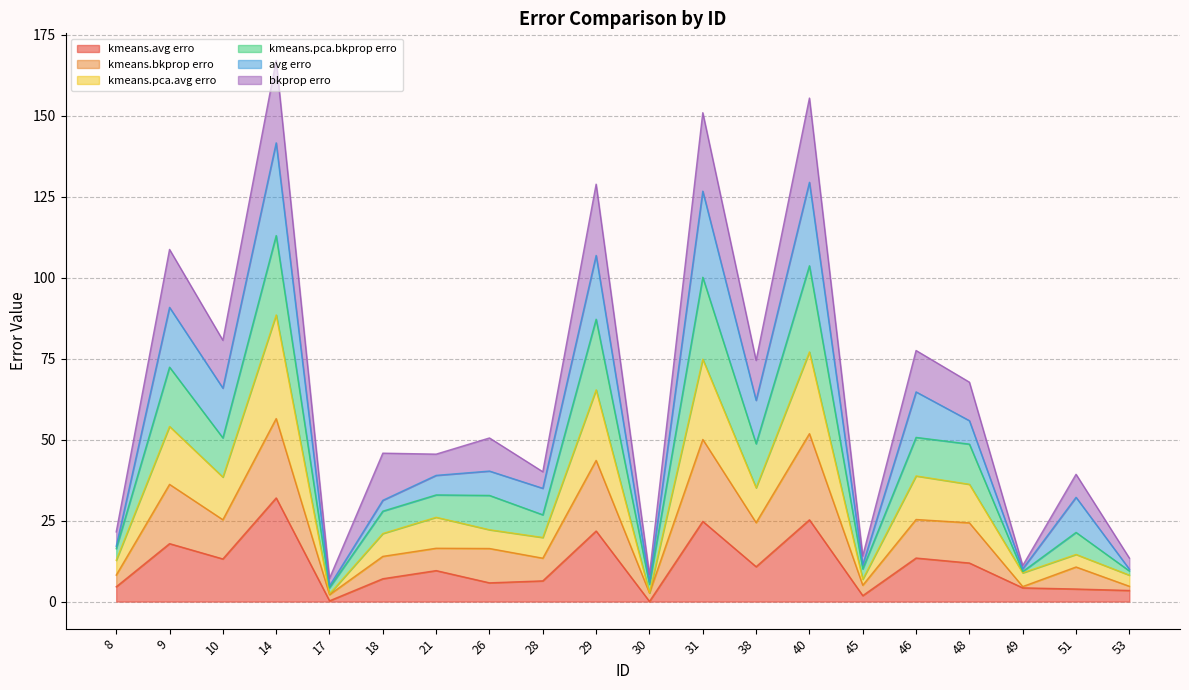

At which category is the sum across all series the highest?

14